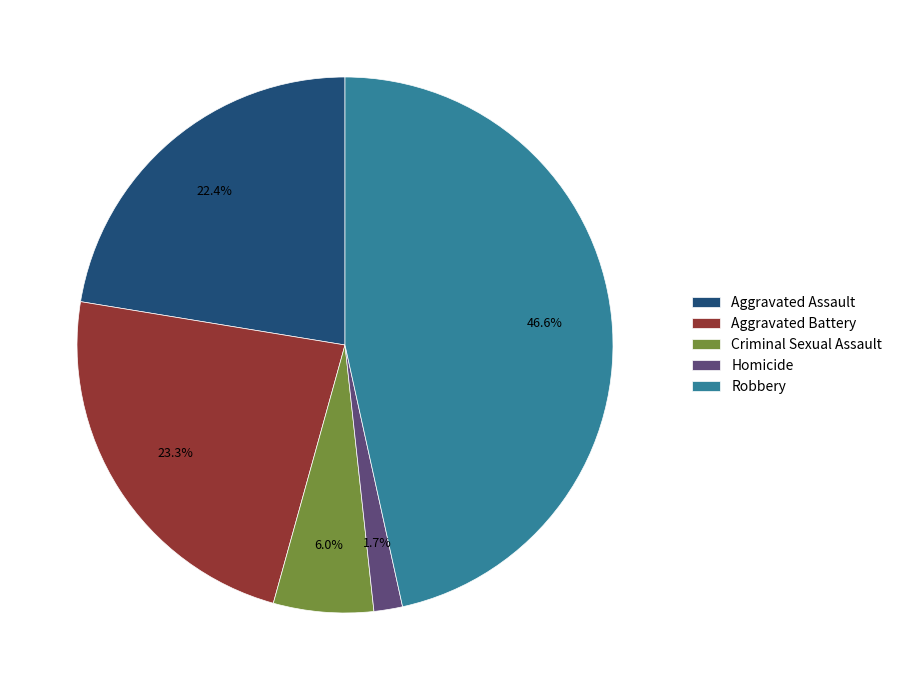

Between Criminal Sexual Assault and Robbery, which is larger?

Robbery